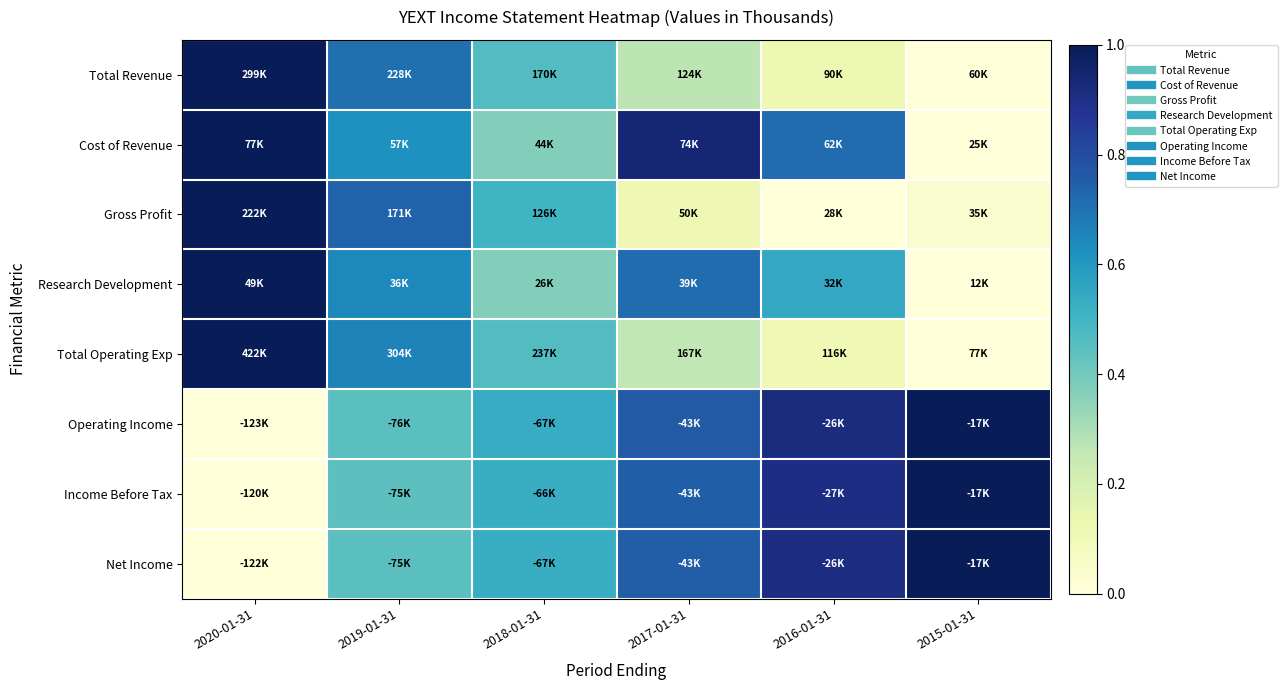

At how many categories does at least one series exceed 0?

6